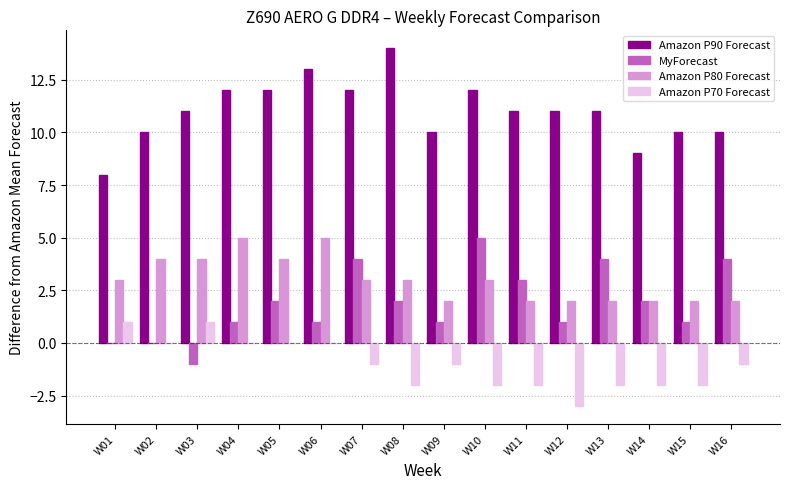

What is the total value across all series at W07?

18